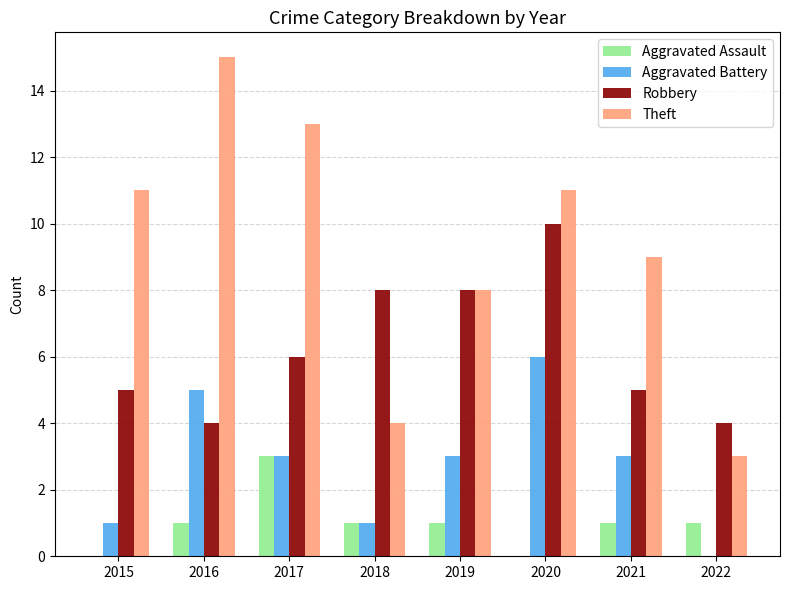

The Aggravated Battery series shows 2 at 2020. True or false?

False